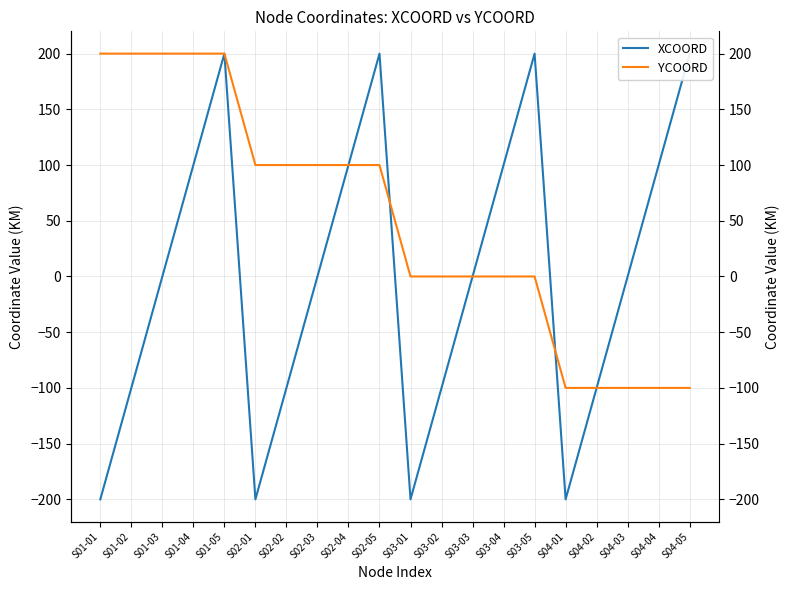

Read the XCOORD value at S01-04.

100